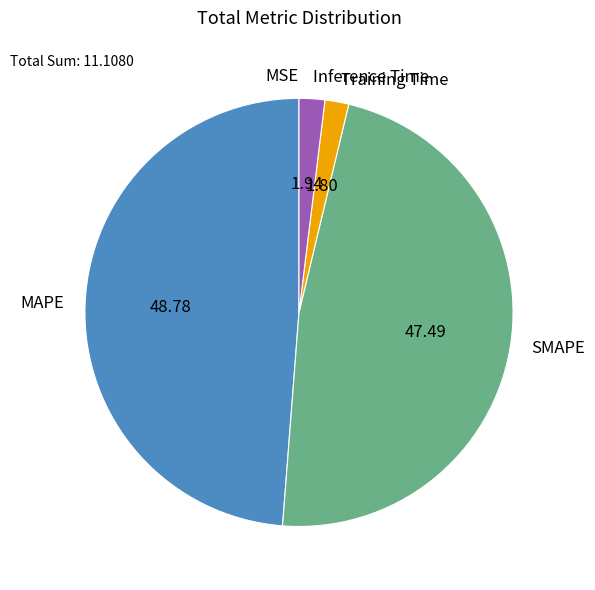

Between Training Time and SMAPE, which is larger?

SMAPE